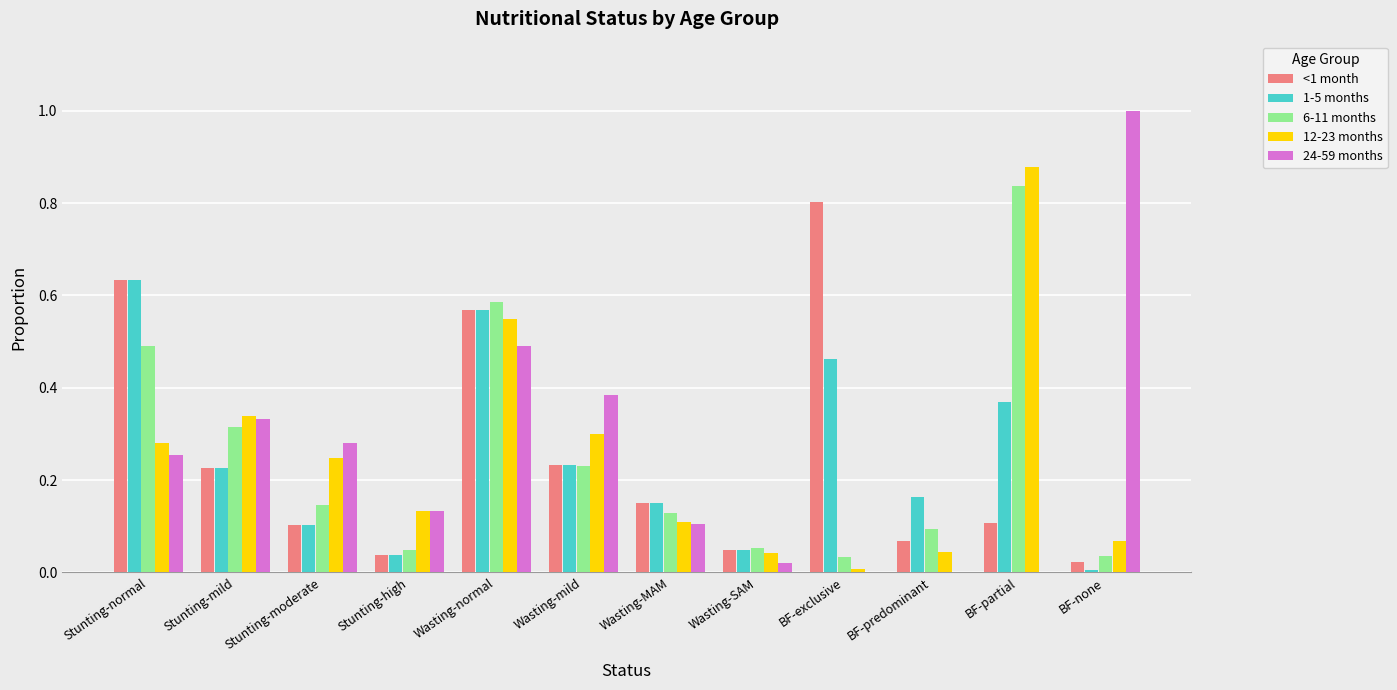

Is the value of 6-11 months at Stunting-moderate greater than the value of 12-23 months at Stunting-high?

Yes